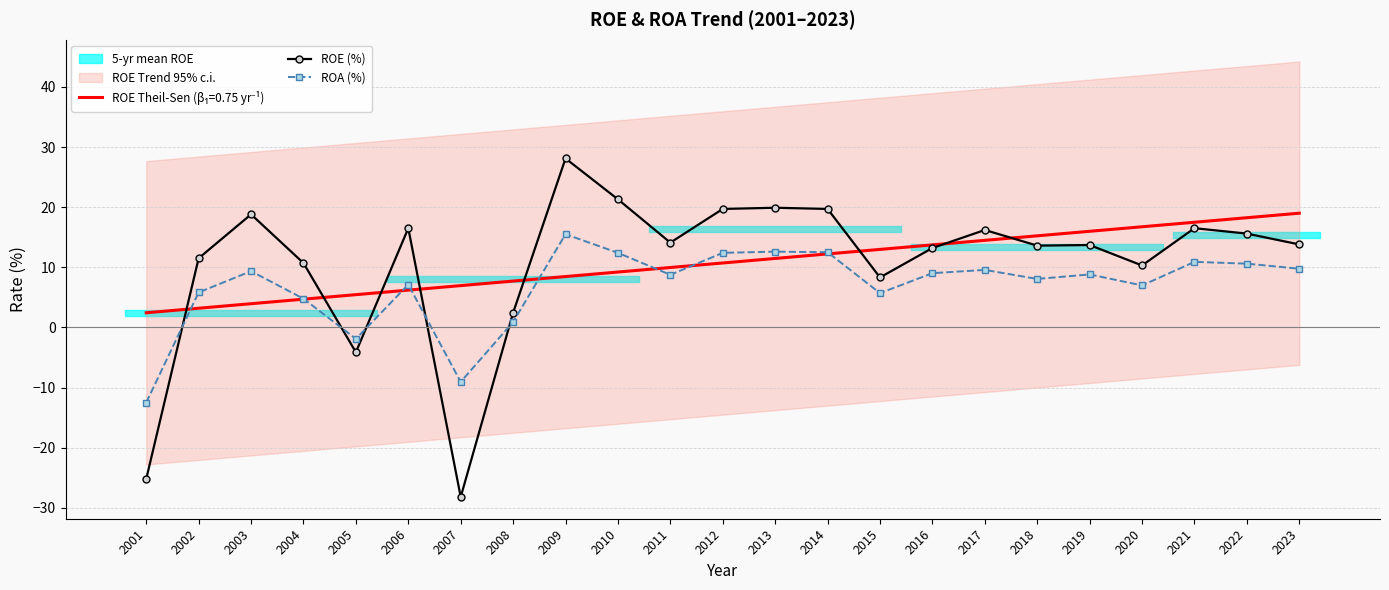

Between 2006 and 2014, which is larger?

2014